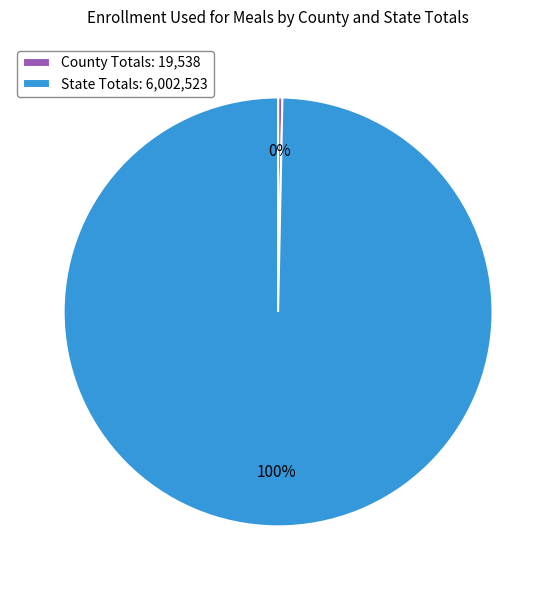

Is the sum of County Totals and State Totals greater than half?

Yes